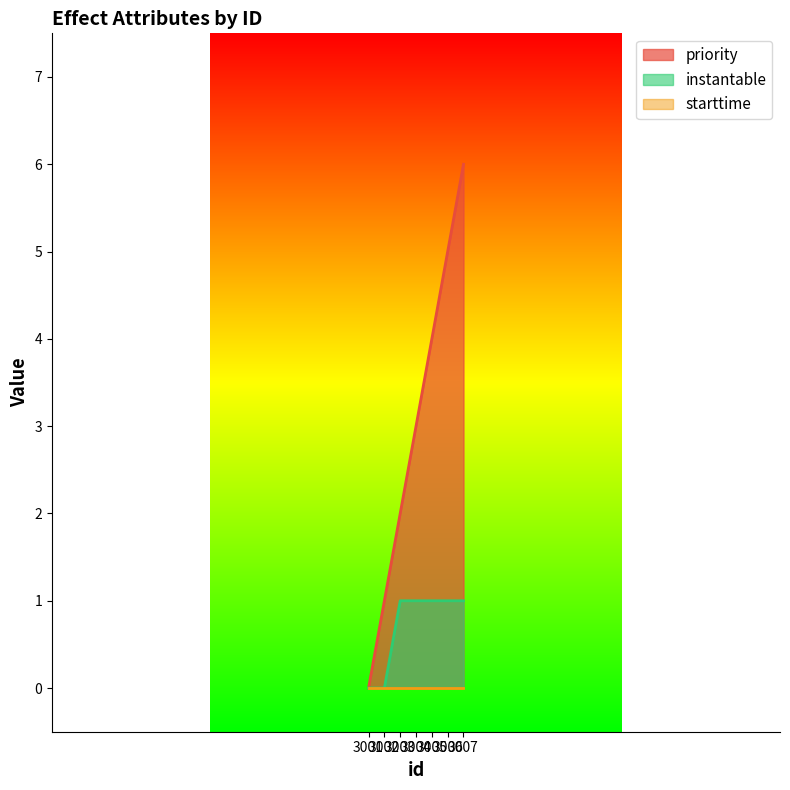

What is the approximate value of priority at 3003?

2